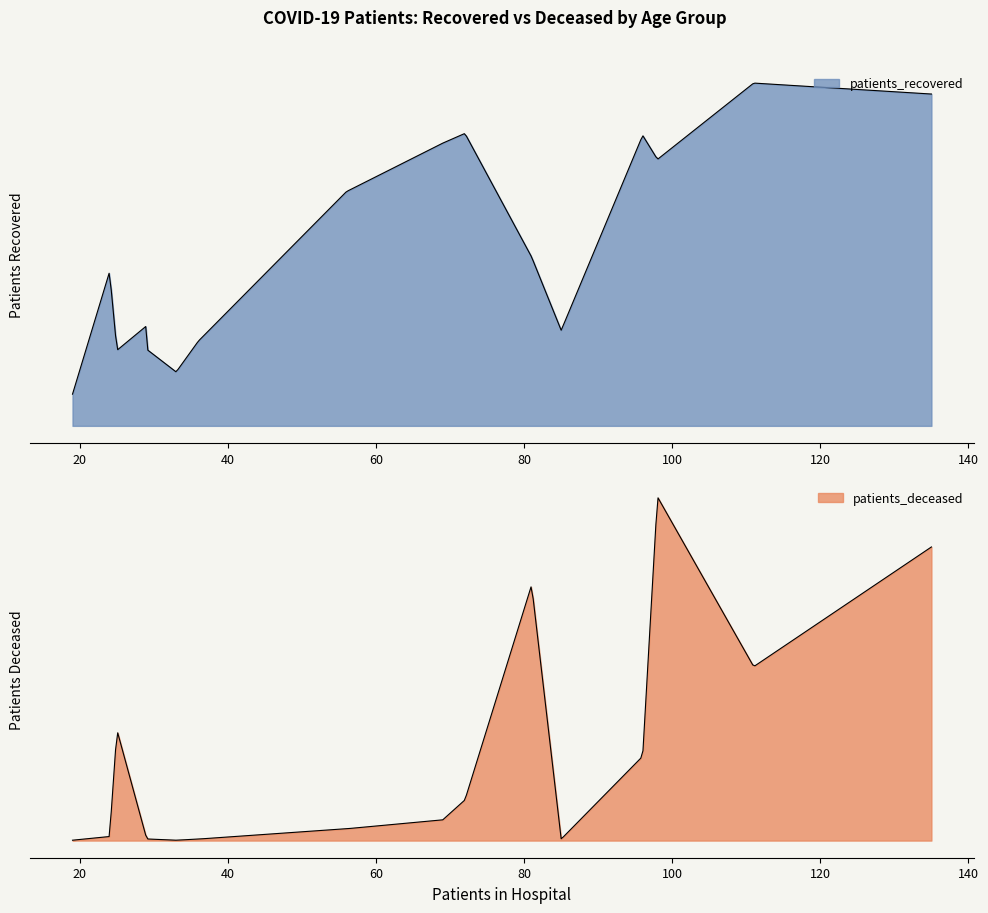

How many categories are shown in the chart?

16